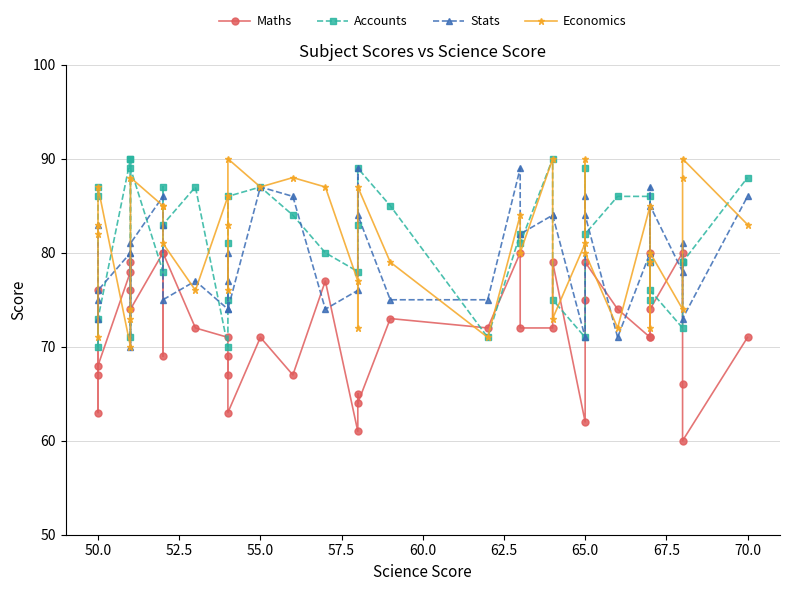

How many interior local valleys does the Accounts series have?

12